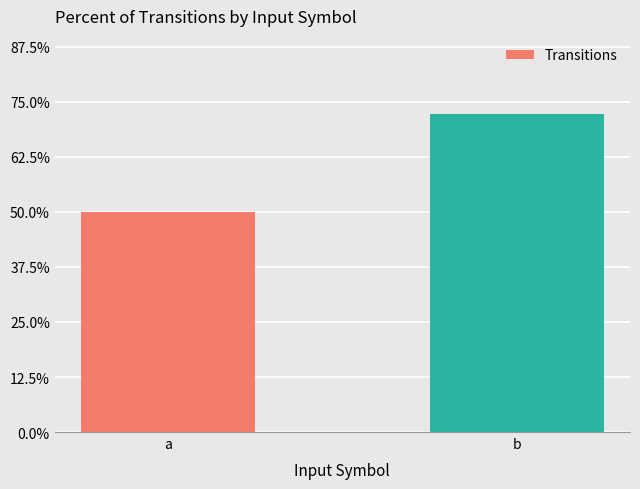

Between b and a, which is larger?

b